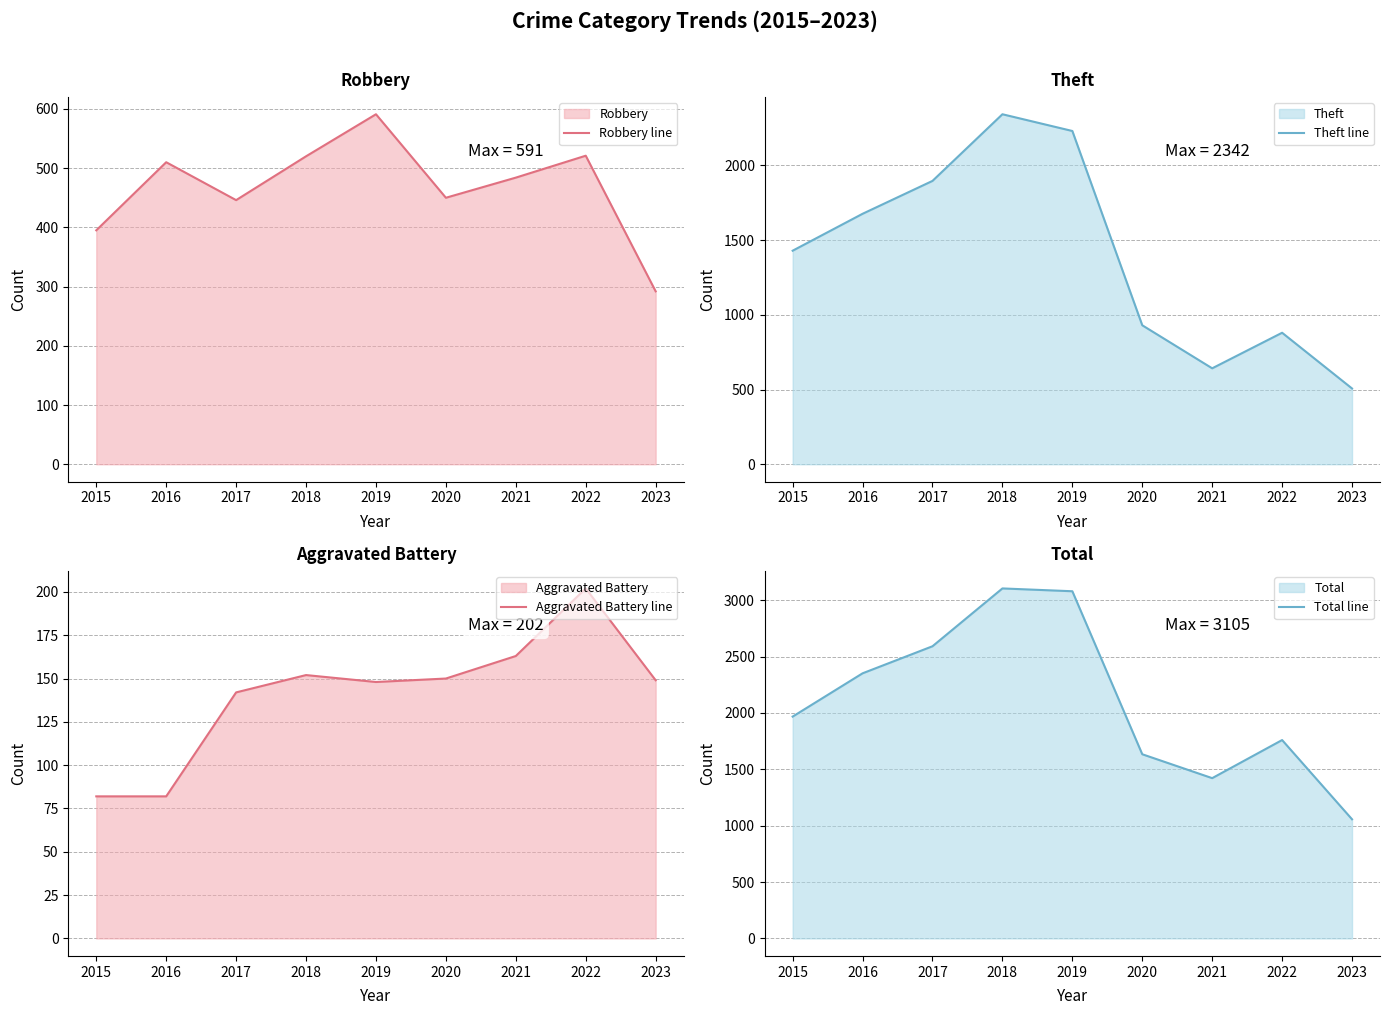

At which label does Aggravated Battery line reach its minimum?

2015